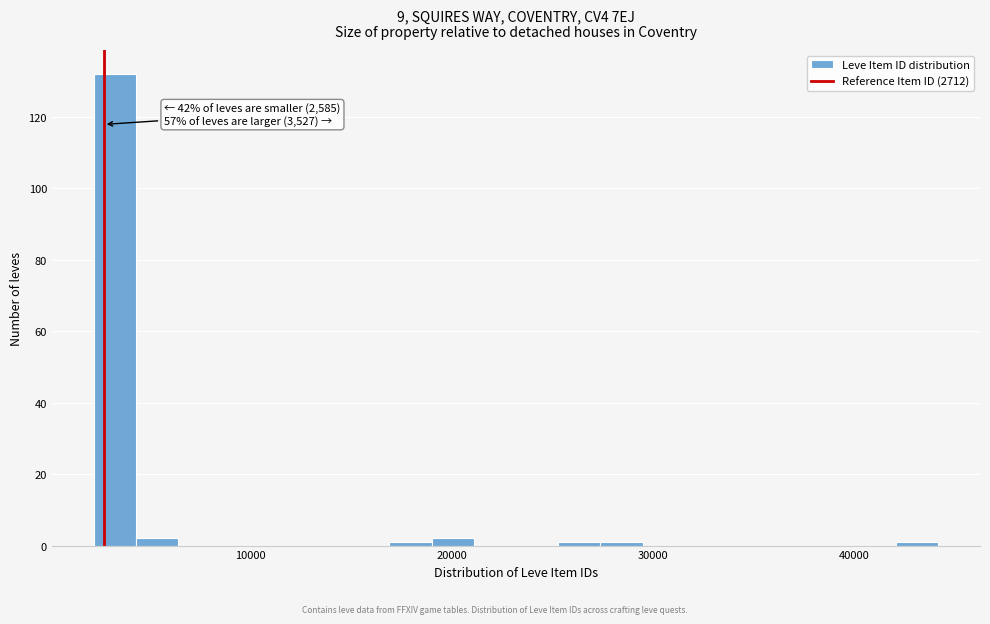

Around what value on the x-axis is the tallest bar? Give the approximate position of its centre, as read against the axis.

3000